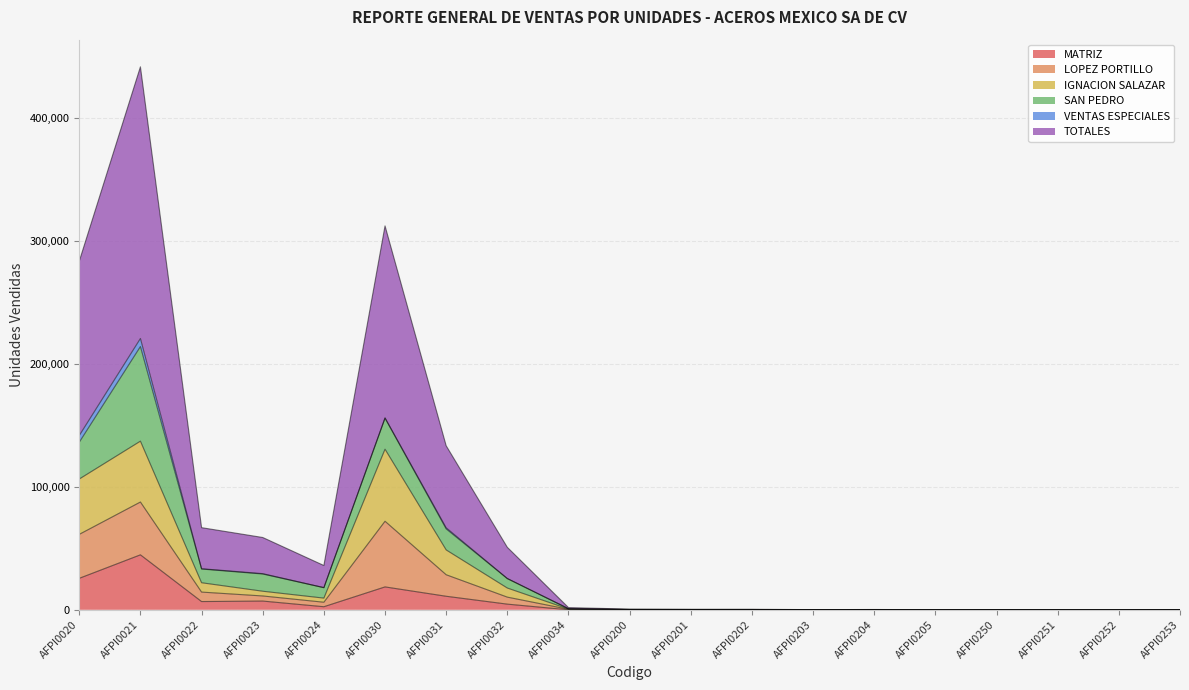

At which category is the sum across all series the highest?

AFPI0021